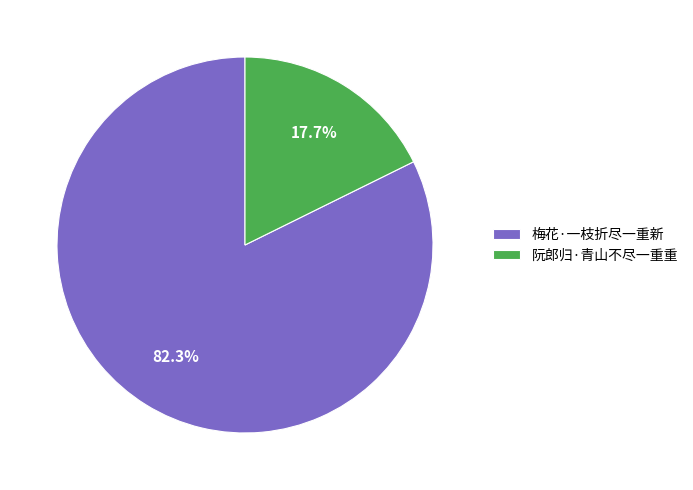

Between 阮郎归·青山不尽一重重 and 梅花·一枝折尽一重新, which is larger?

梅花·一枝折尽一重新